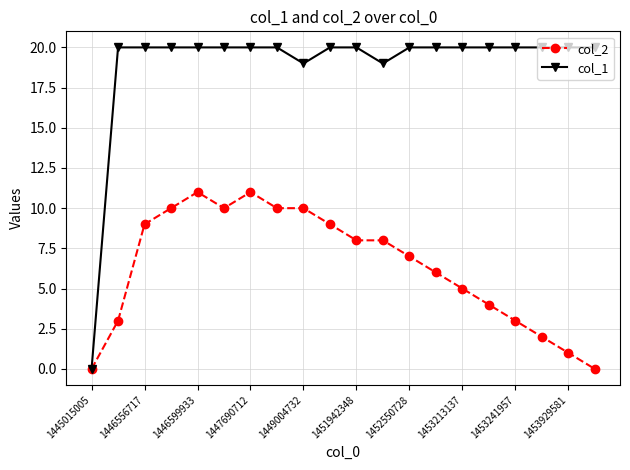

What is the greatest value displayed?

20